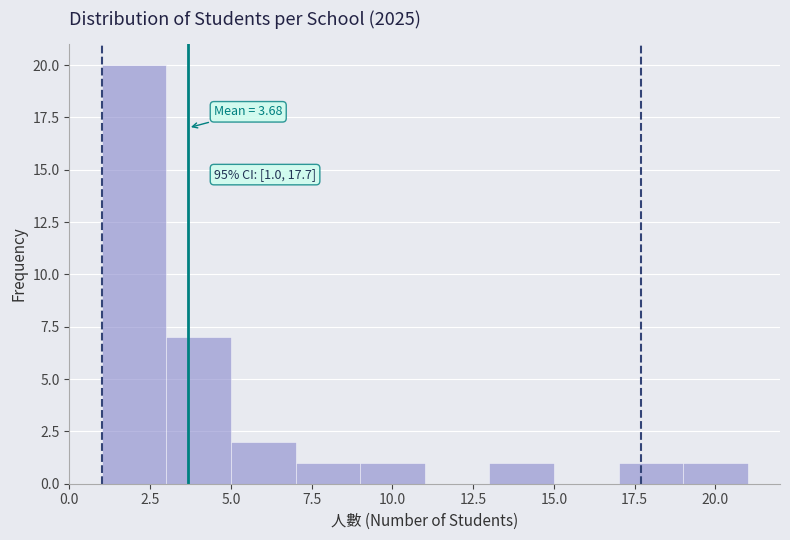

Over which range of the x-axis is the bar tallest?

1 to 3